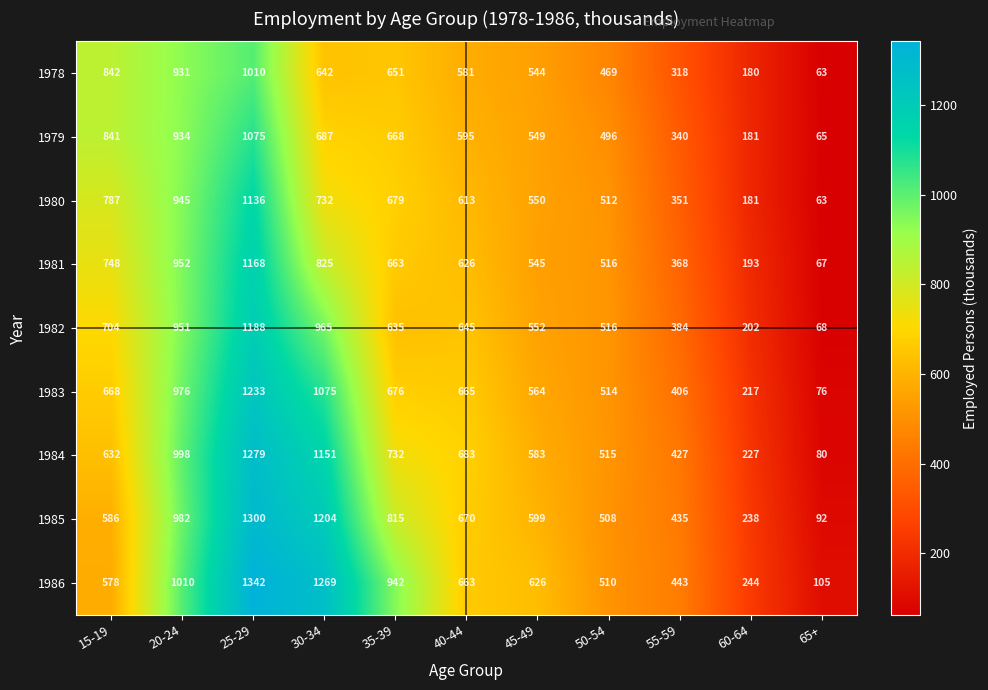

At how many categories does at least one series exceed 398?

9